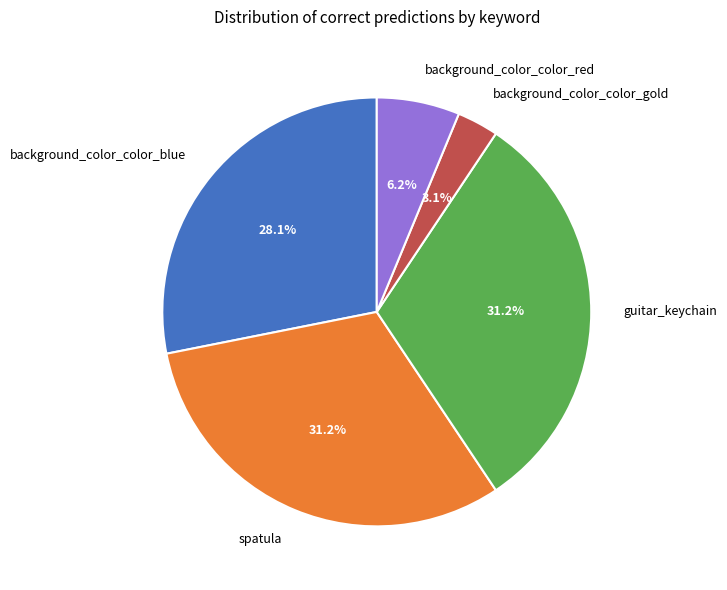

Is guitar_keychain the majority of the pie?

No